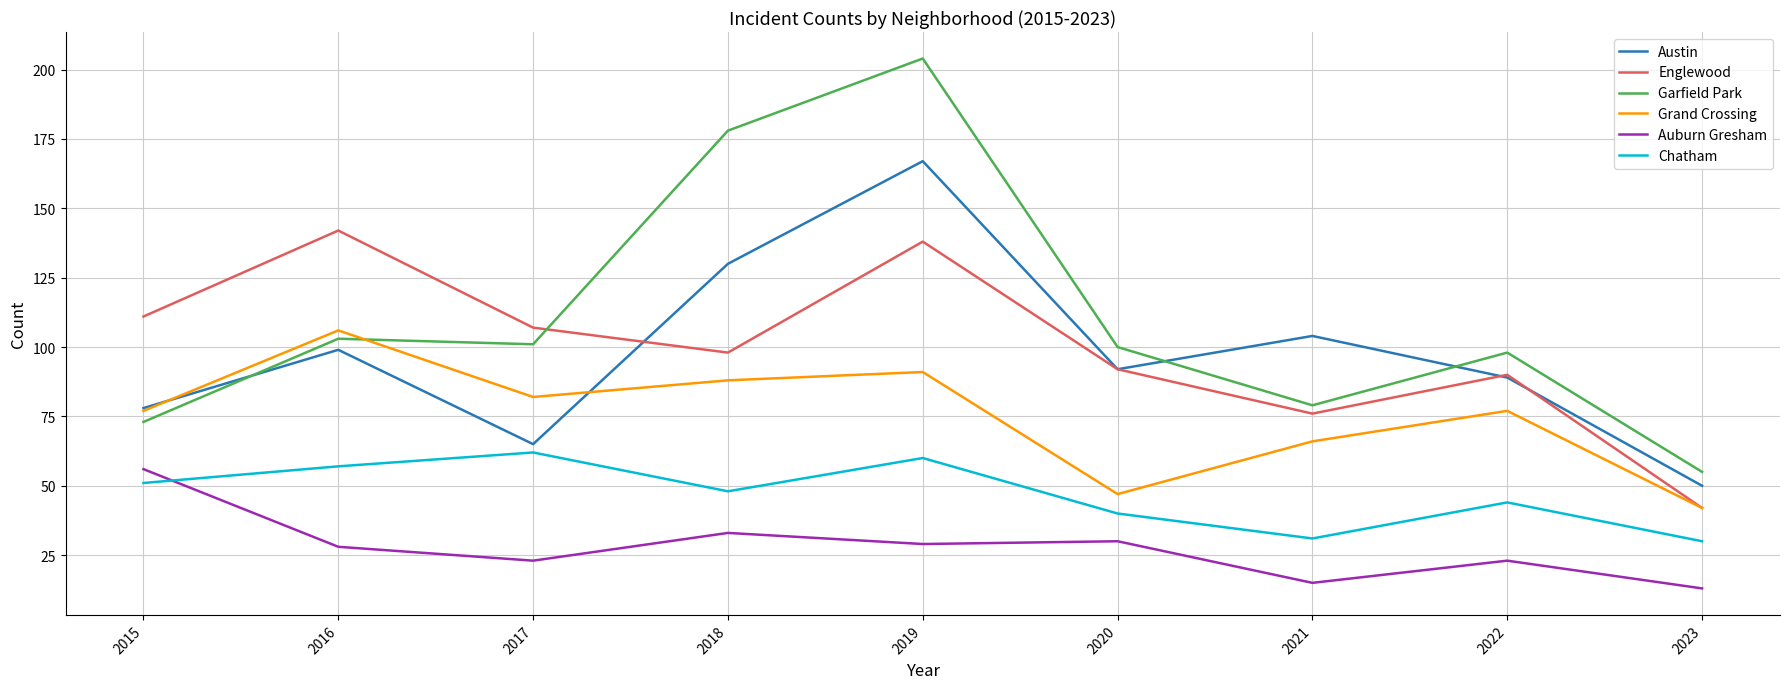

What is the difference between the Grand Crossing values at 2022 and 2019?

14